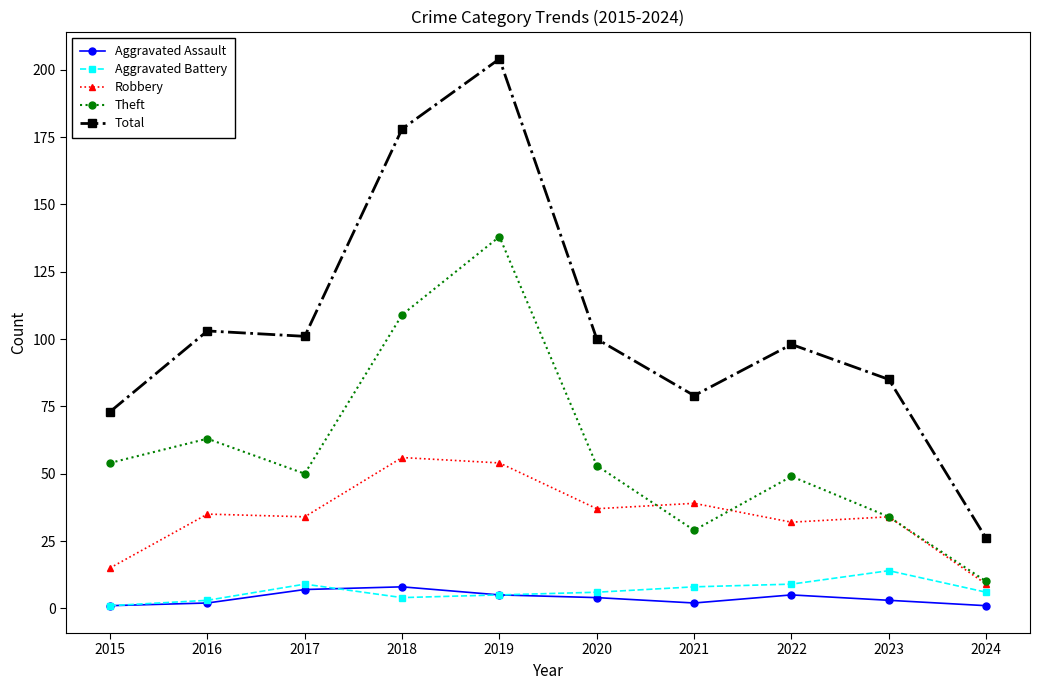

Reading left to right, list all the values displayed in this chart.

Aggravated Assault: 1	2	7	8	5	4	2	5	3	1
Aggravated Battery: 1	3	9	4	5	6	8	9	14	6
Robbery: 15	35	34	56	54	37	39	32	34	9
Theft: 54	63	50	109	138	53	29	49	34	10
Total: 73	103	101	178	204	100	79	98	85	26